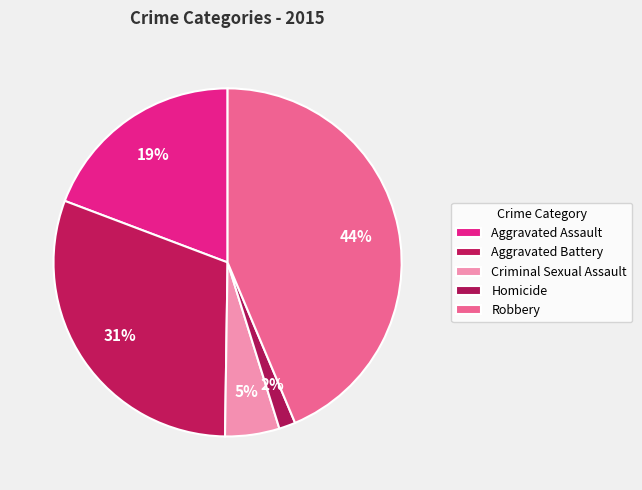

Approximately how many times larger is the value at Aggravated Battery compared to Homicide?

20.0